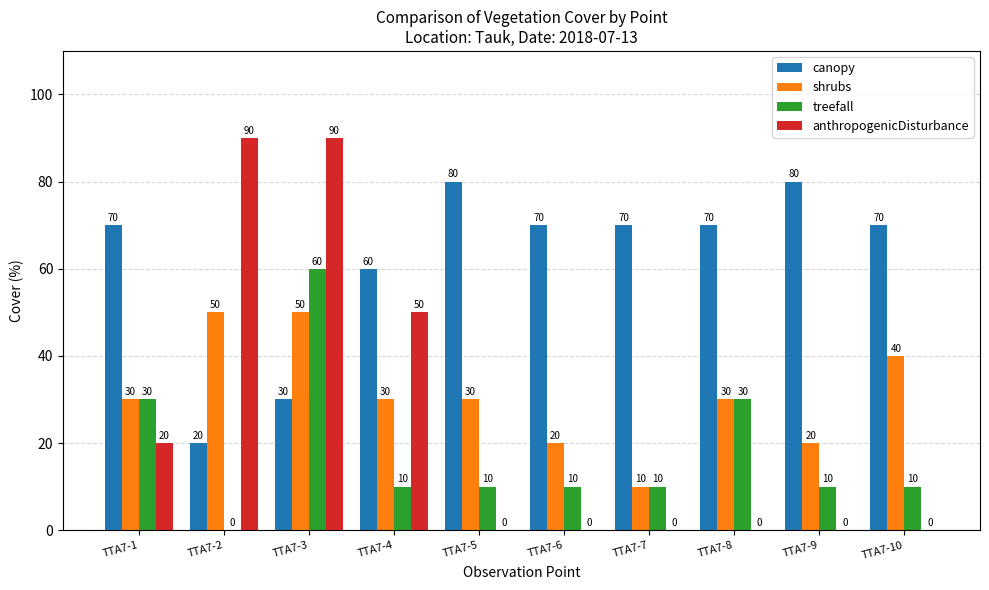

Which series has the largest total across all categories?

canopy